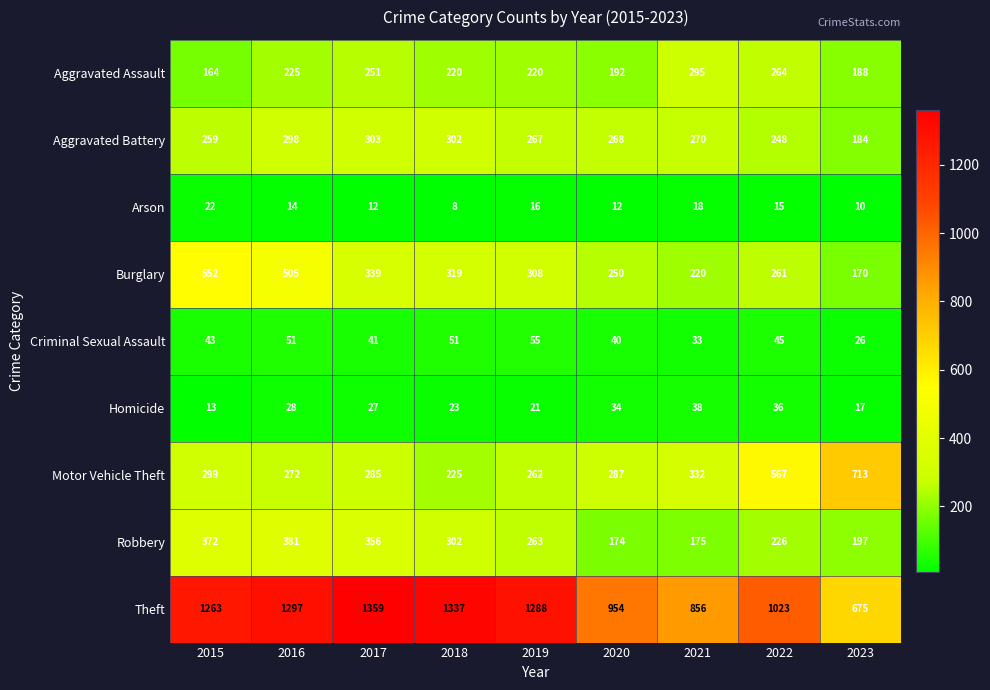

How many categories are shown in the chart?

9